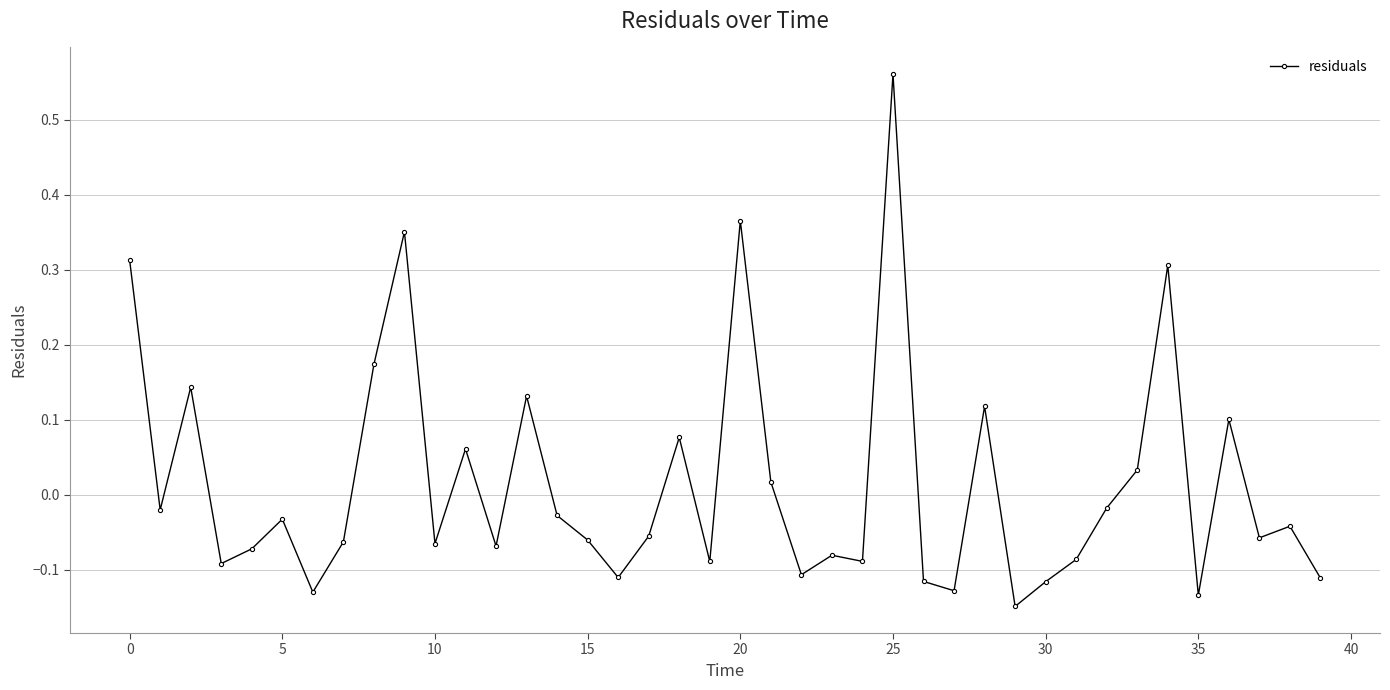

What is the difference between the maximum and minimum values?

0.7